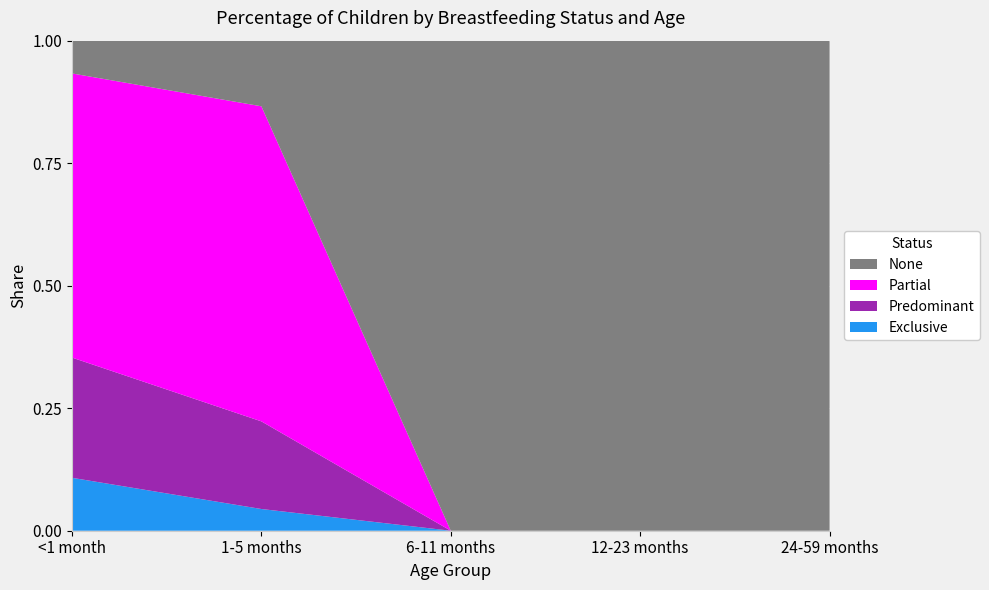

Reading left to right, transcribe all the data shown in this chart.

Exclusive: <1 month=0.1	1-5 months=0.0	6-11 months=0.0	12-23 months=0.0	24-59 months=0.0
Predominant: <1 month=0.2	1-5 months=0.2	6-11 months=0.0	12-23 months=0.0	24-59 months=0.0
Partial: <1 month=0.6	1-5 months=0.6	6-11 months=0.0	12-23 months=0.0	24-59 months=0.0
None: <1 month=0.1	1-5 months=0.1	6-11 months=1.0	12-23 months=1.0	24-59 months=1.0